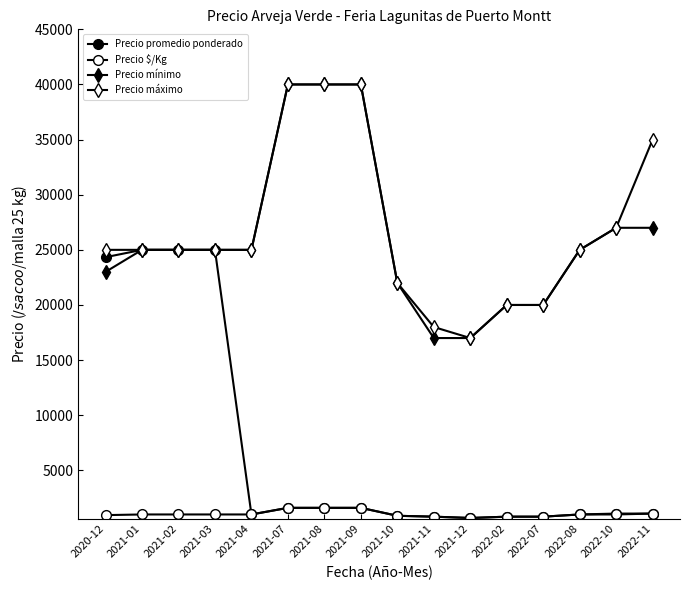

True or false: Precio máximo and Precio promedio ponderado intersect in this chart.

False